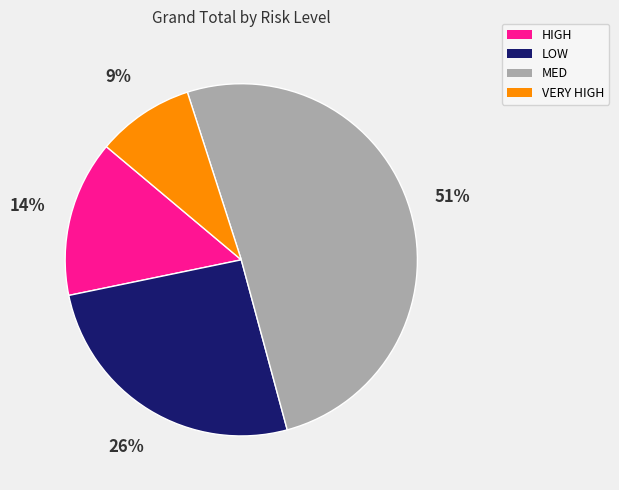

What is the smallest slice in the pie chart?

VERY HIGH